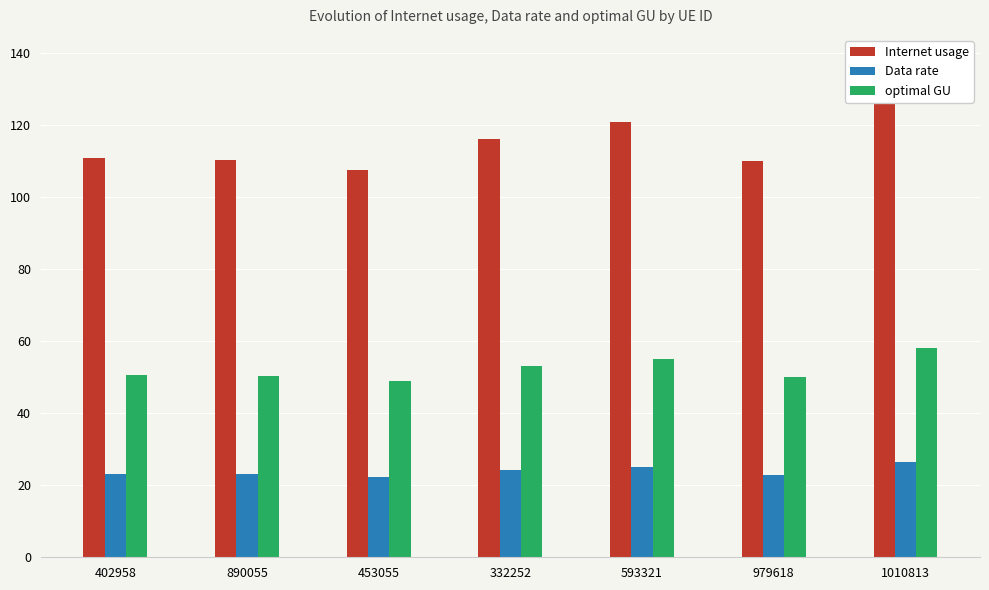

What is the average value of the Internet usage series?

114.7